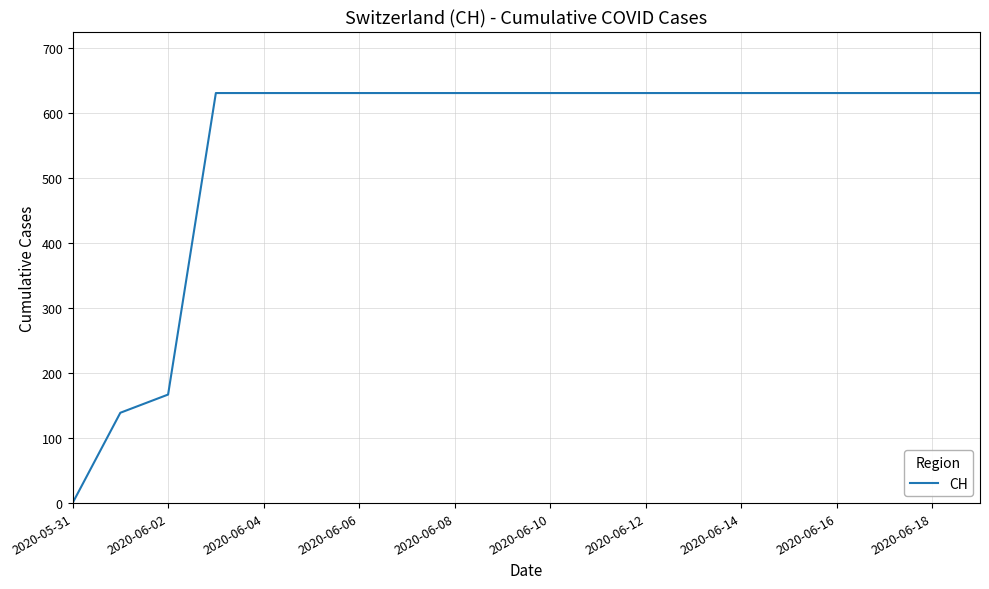

How many series are shown in this chart?

1